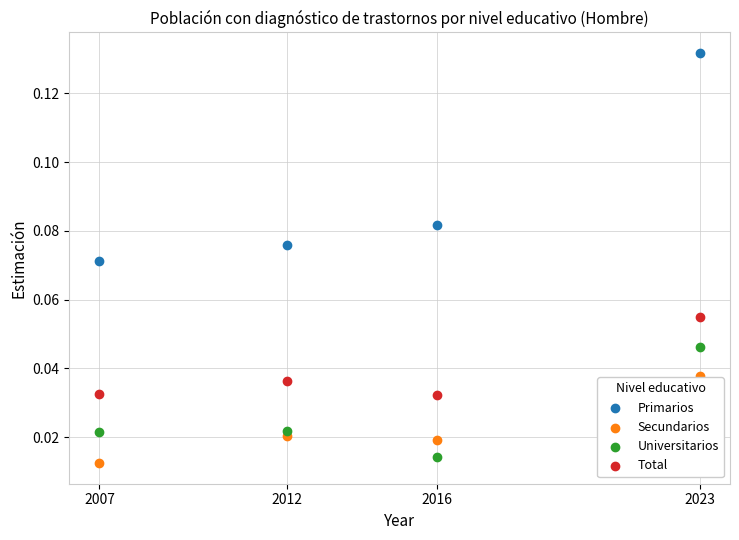

What are all the series names shown in the legend?

Primarios, Secundarios, Universitarios, Total